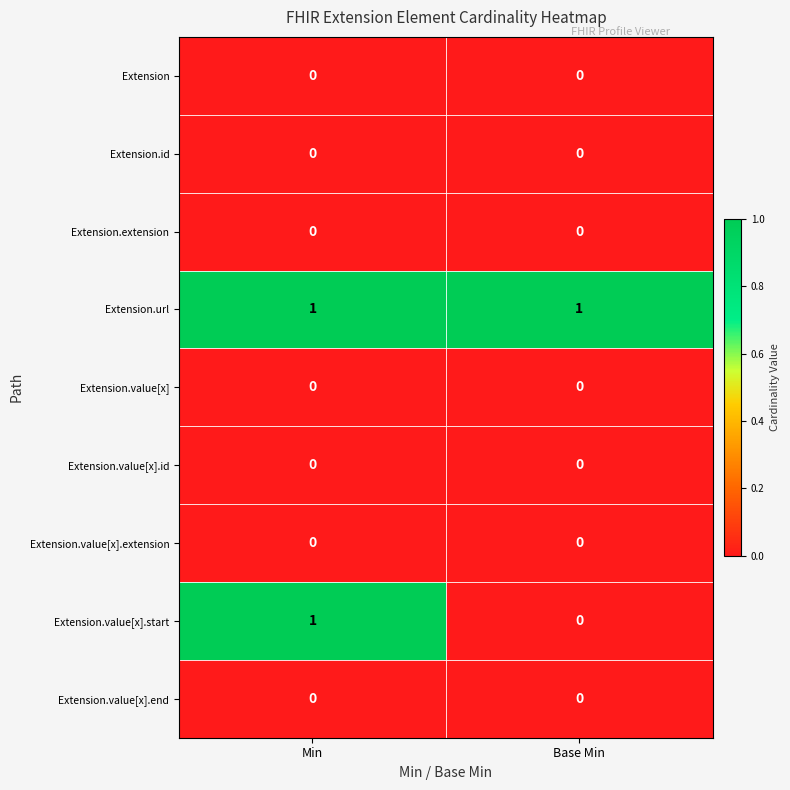

What is the total value across all series at Base Min?

1